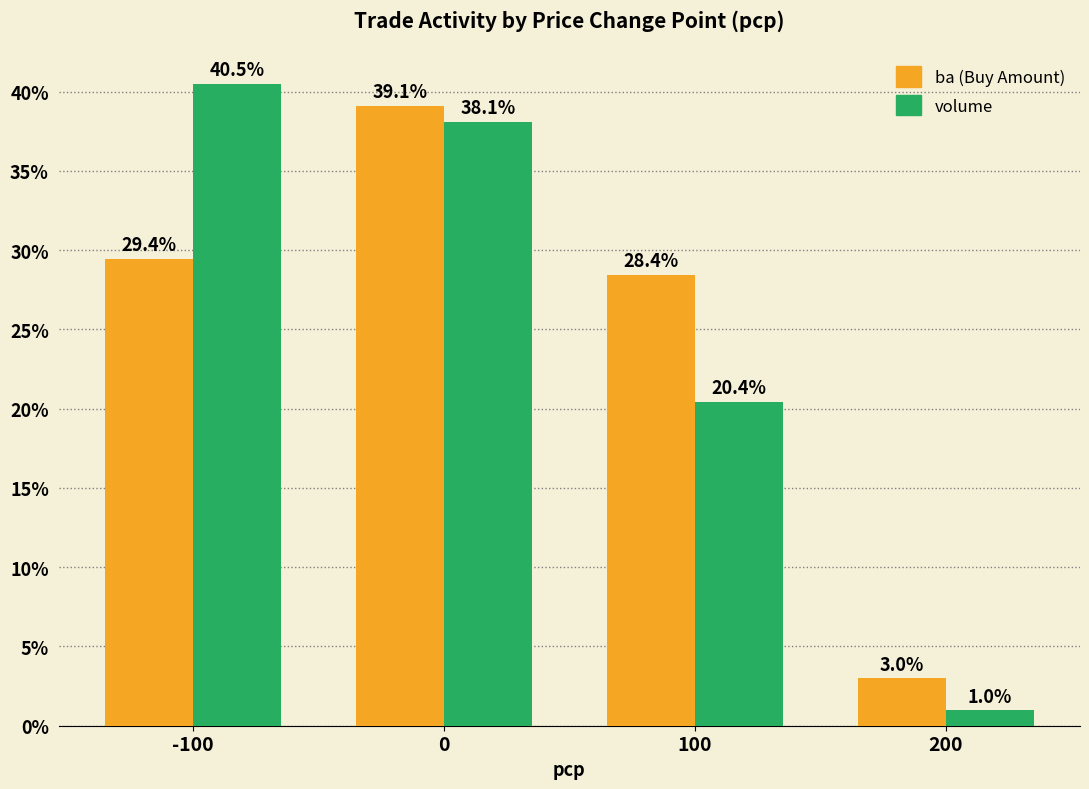

Reading left to right, extract all data points from this chart.

ba: 29.4	39.1	28.4	3.0
volume: 40.5	38.1	20.4	1.0